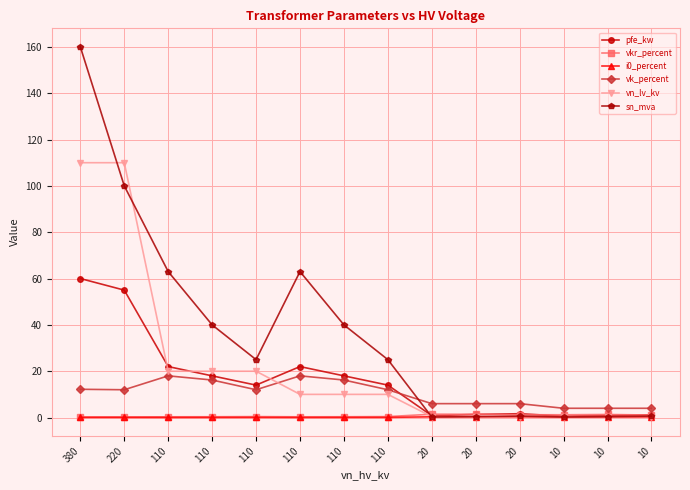

At which category does vk_percent reach its first local valley?

220